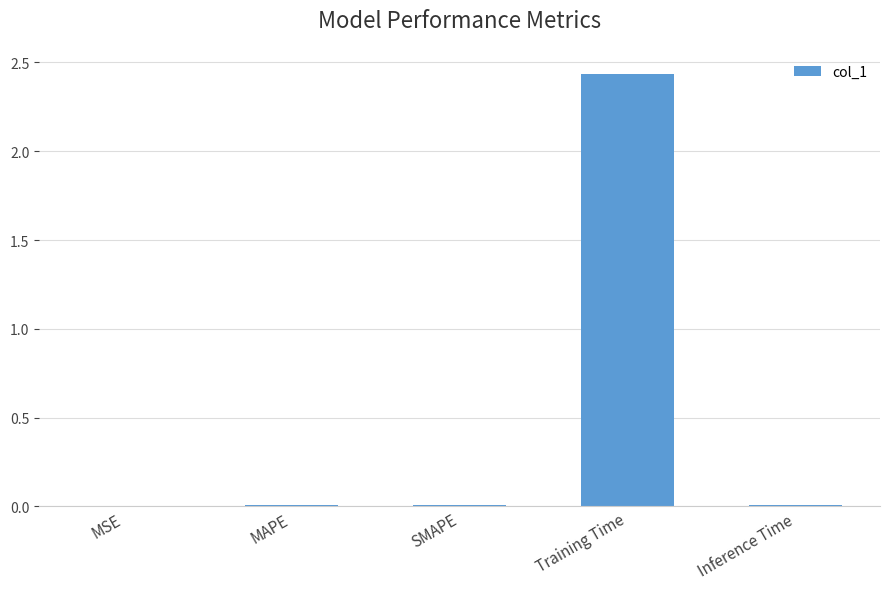

Is it true that the value at Training Time is 4.1?

False